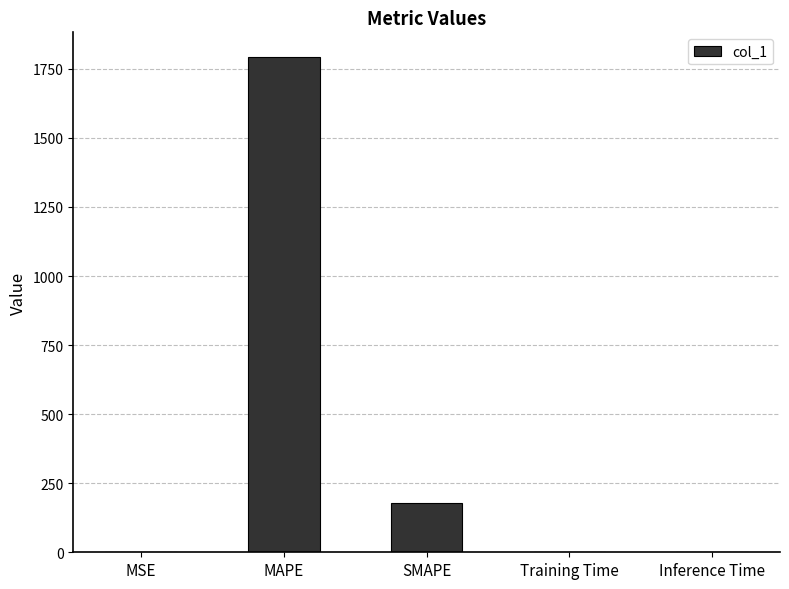

What is the maximum value shown in the chart?

1792.6